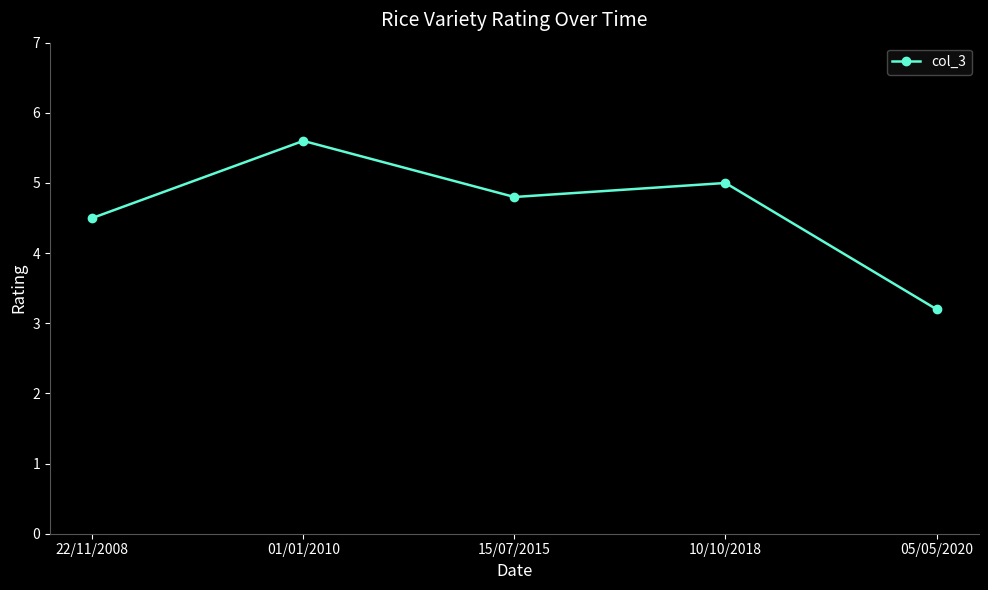

The value at 15/07/2015 is 2.7. True or false?

False